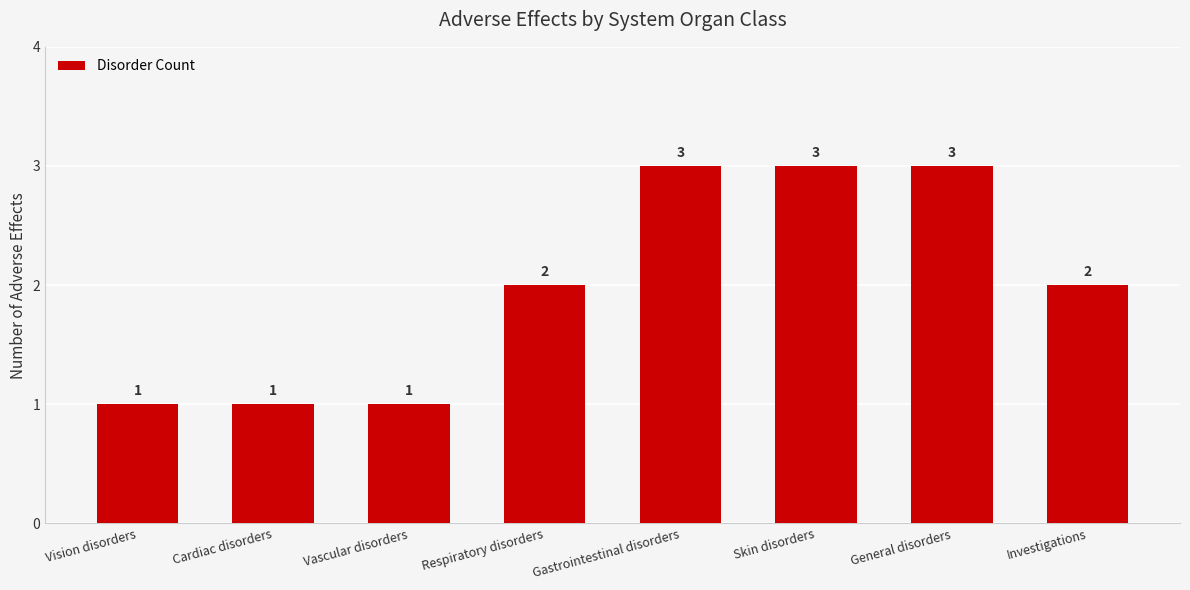

Count the values in the range 1 to 3.

8